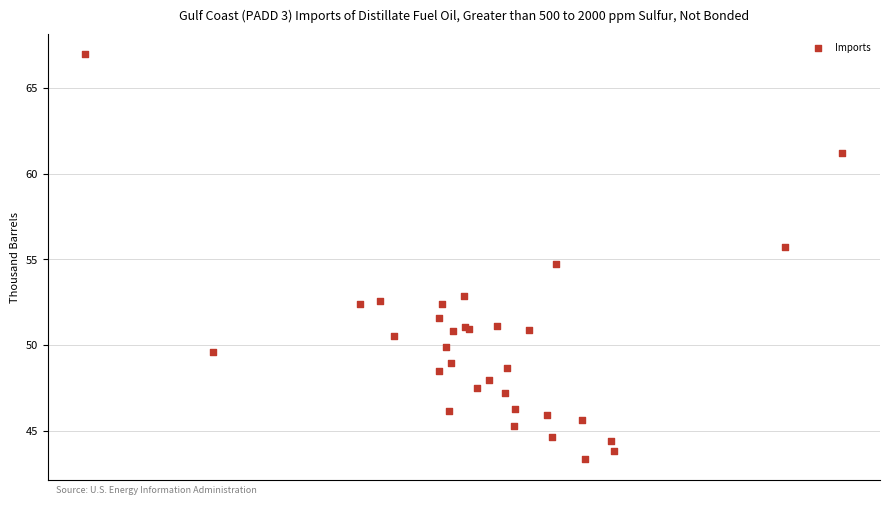

What Y value in the scatter plot is closest to 55?

54.7